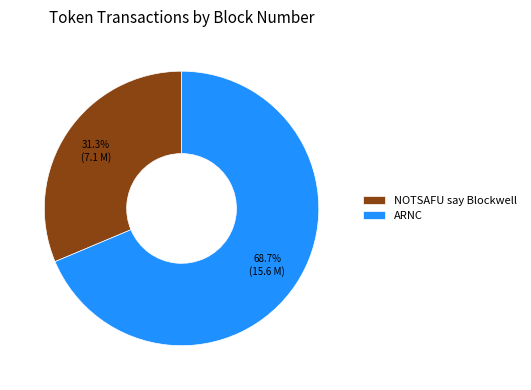

To the nearest percent, what is the combined percentage of ARNC and NOTSAFU say Blockwell?

100%